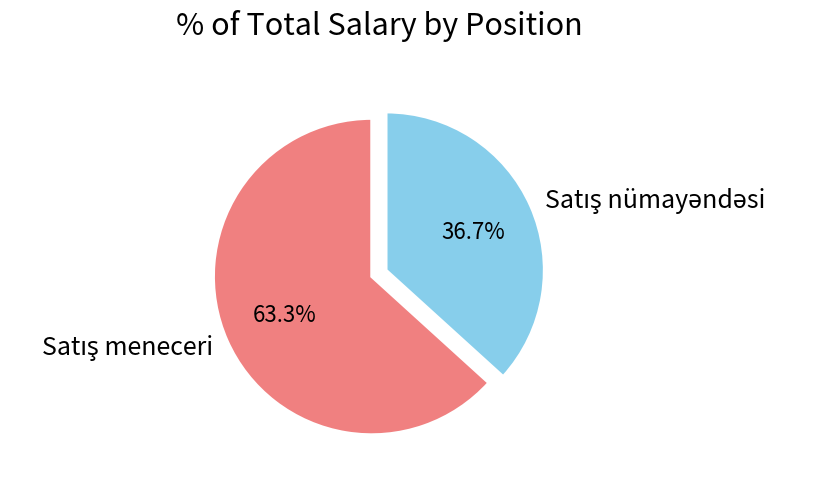

Is there a majority slice in this chart?

Yes